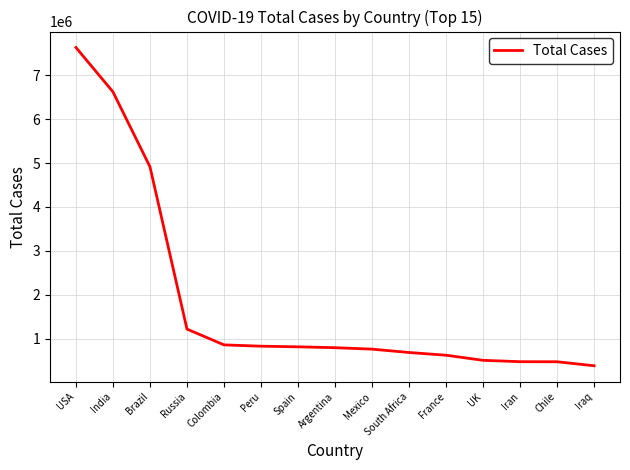

The value at South Africa is 681289. True or false?

True